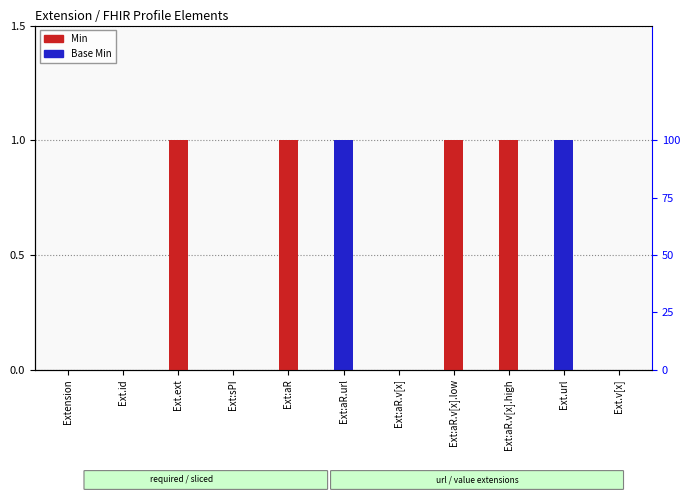

What is the value of the Base Min bar at the 6th from the left?

1